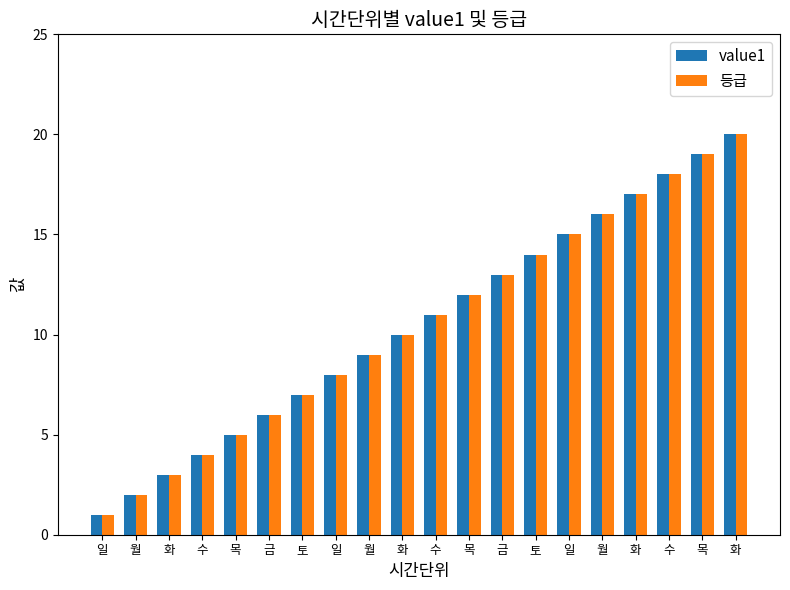

Where does the 등급 series first go above 11?

목